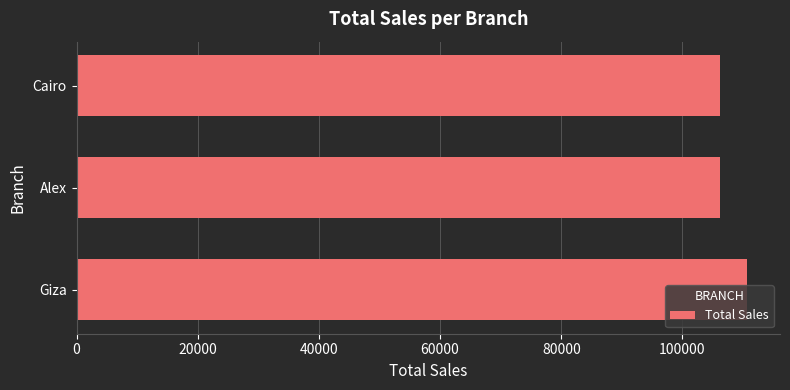

Is it true that the value at Cairo is 35774.2?

False